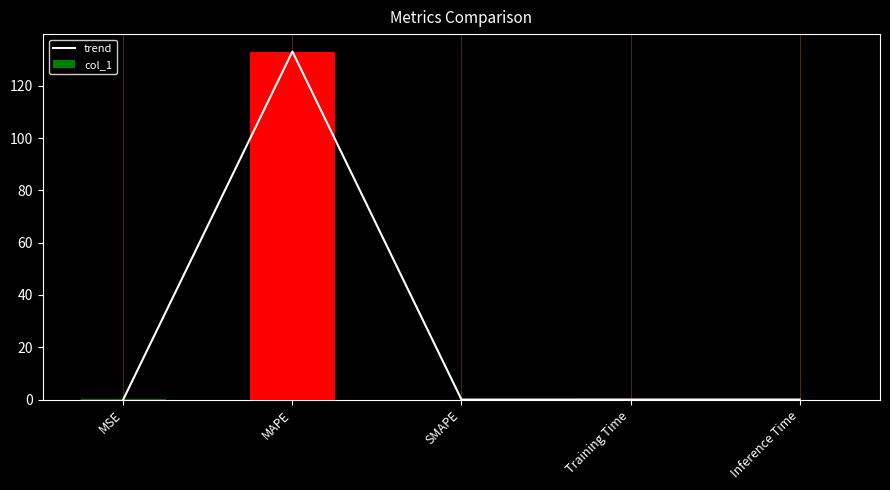

What is the label of the 3rd bar from the left?

SMAPE